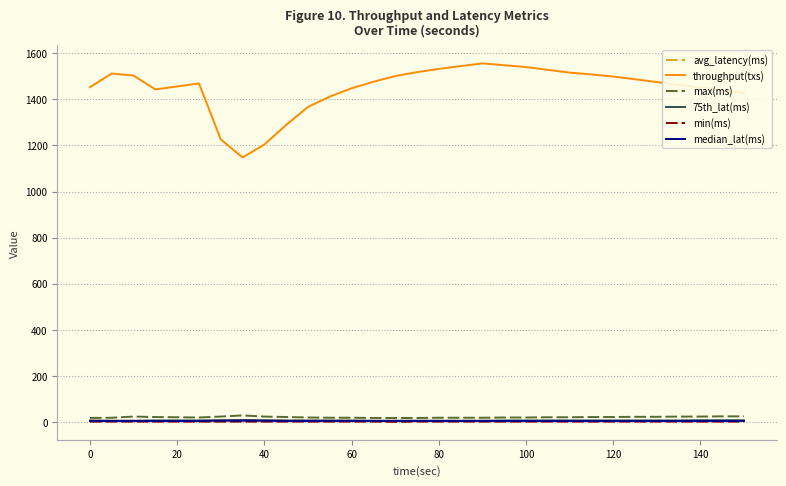

True or false: throughput(txs) and 75th_lat(ms) cross at least once.

False